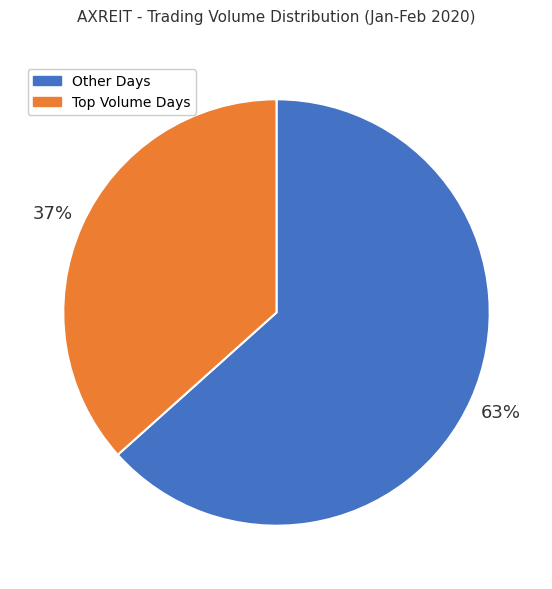

Is it true that Other Days is 63% of the pie?

True